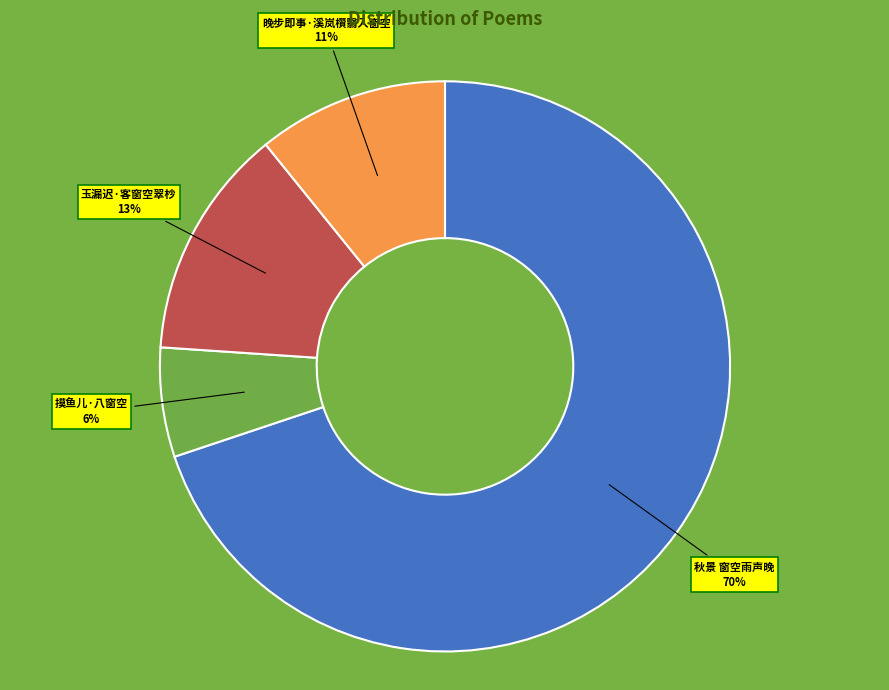

Is the sum of 摸鱼儿·八窗空 and 秋景 窗空雨声晚 greater than half?

Yes